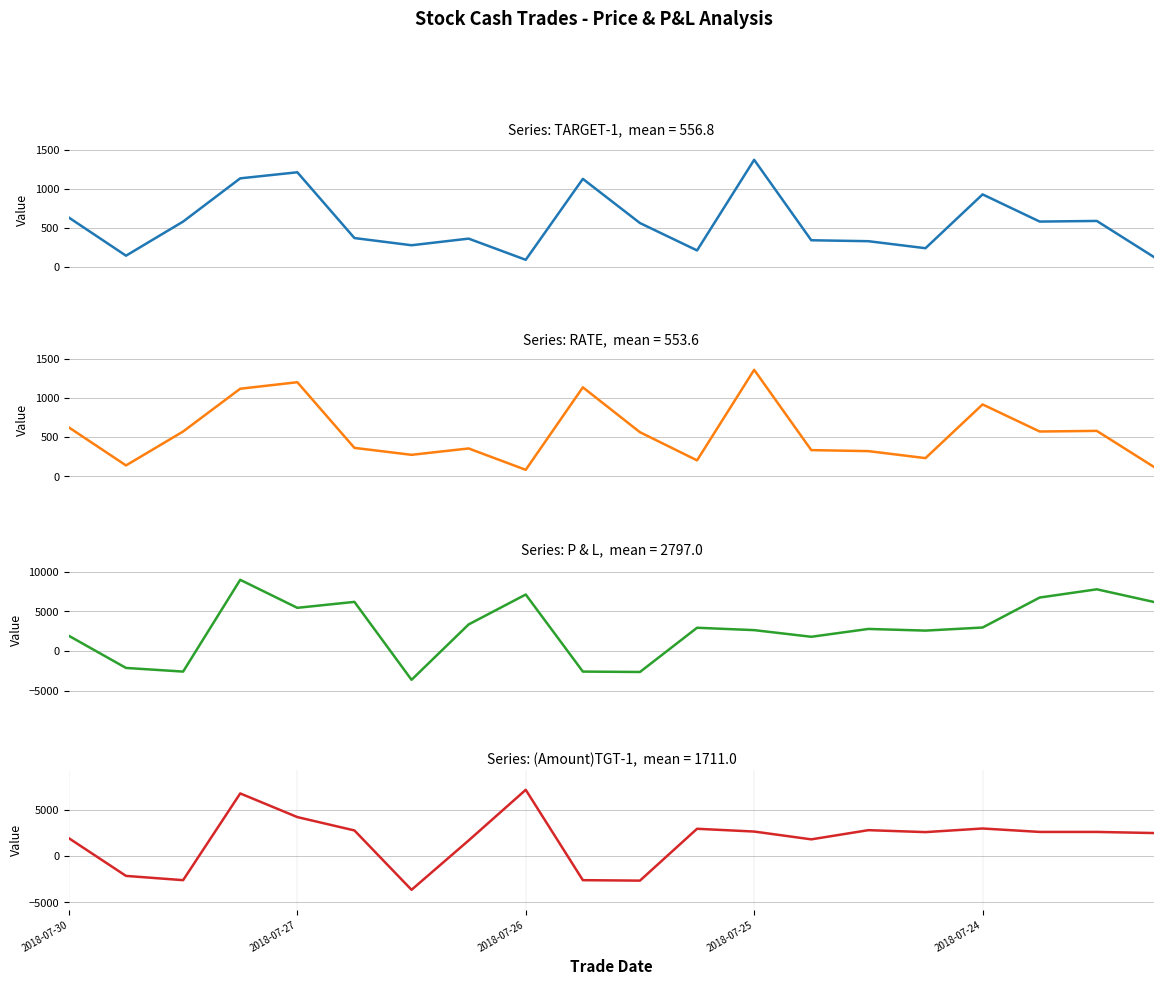

What is the minimum value for P & L?

-3640.0